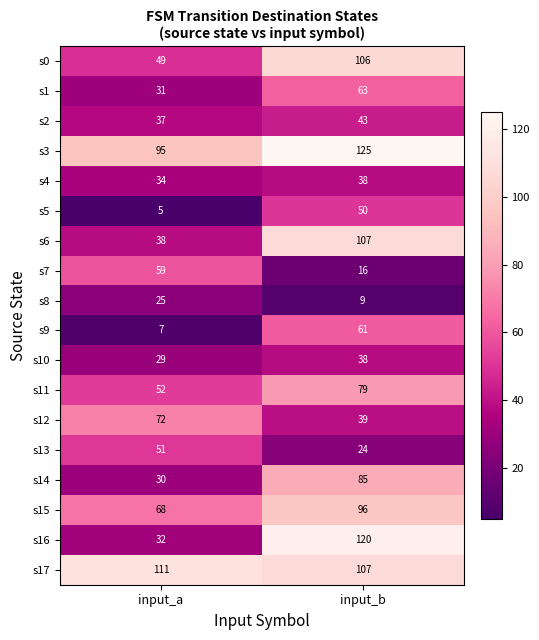

Where is s10 nearest to the value 33?

input_a